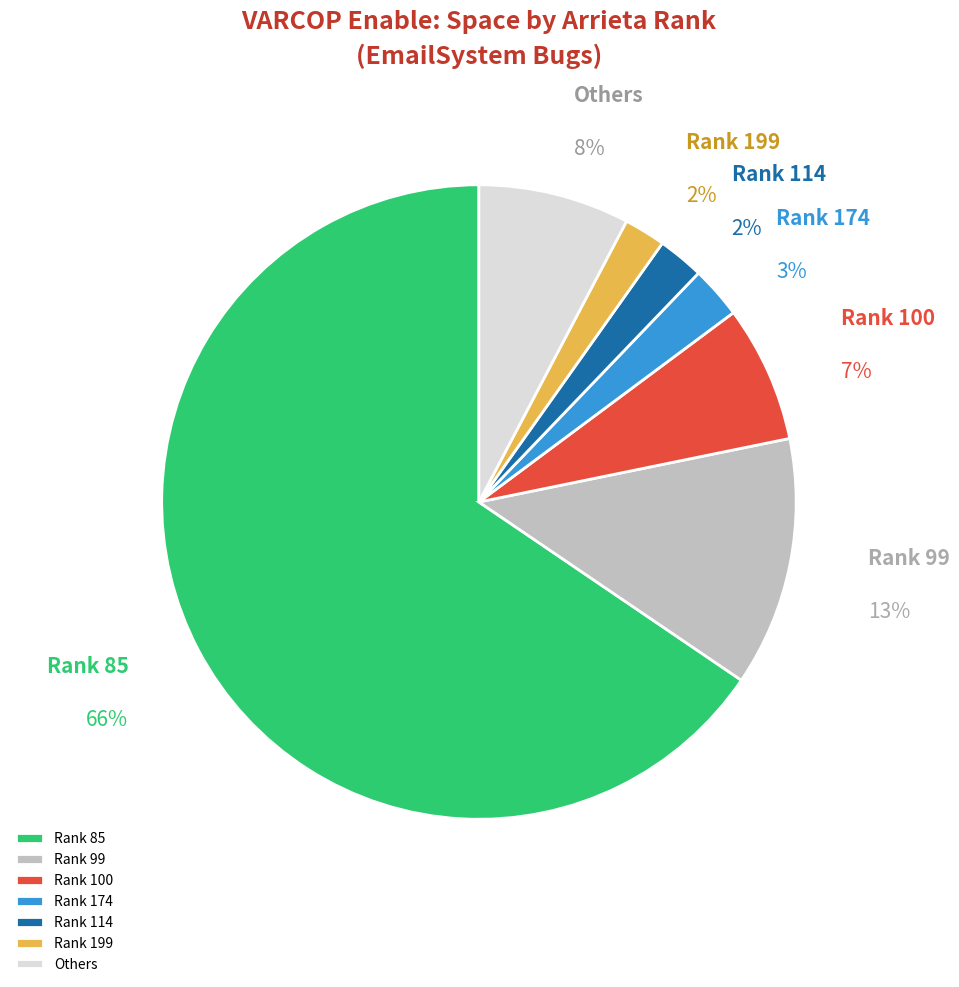

To the nearest percent, what portion does Rank 114 represent?

2%